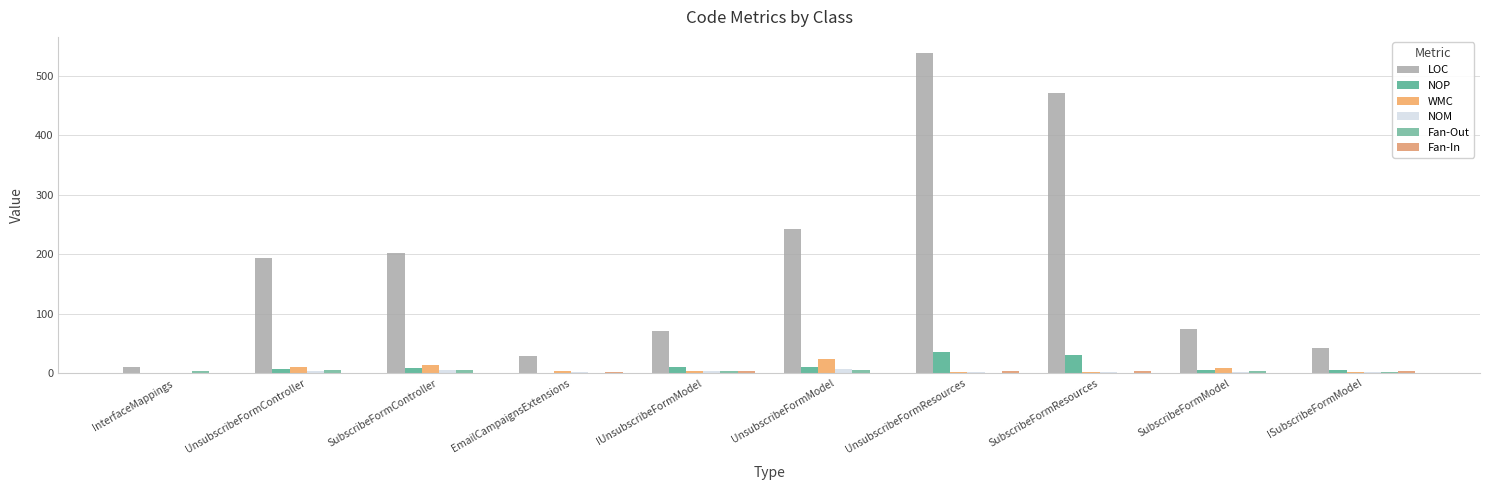

What is the label of the 2nd bar from the right?

SubscribeFormModel